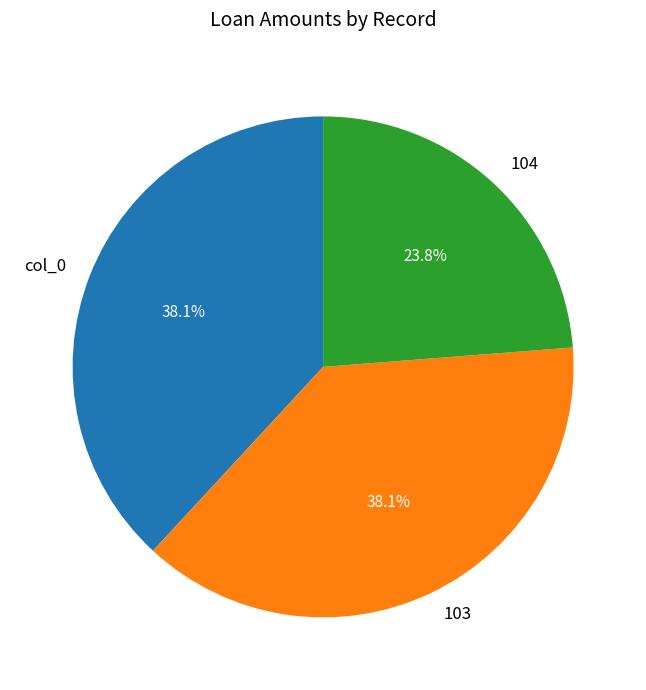

What percentage is the col_0 slice, to the nearest percent?

38%